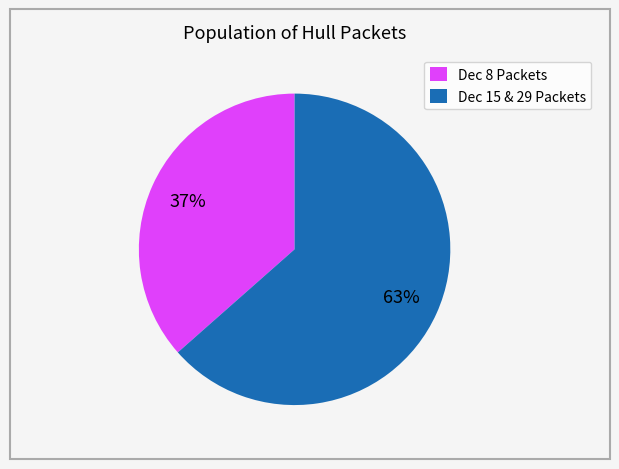

Do Dec 15 & 29 Packets and Dec 8 Packets together represent more than half of the pie?

Yes